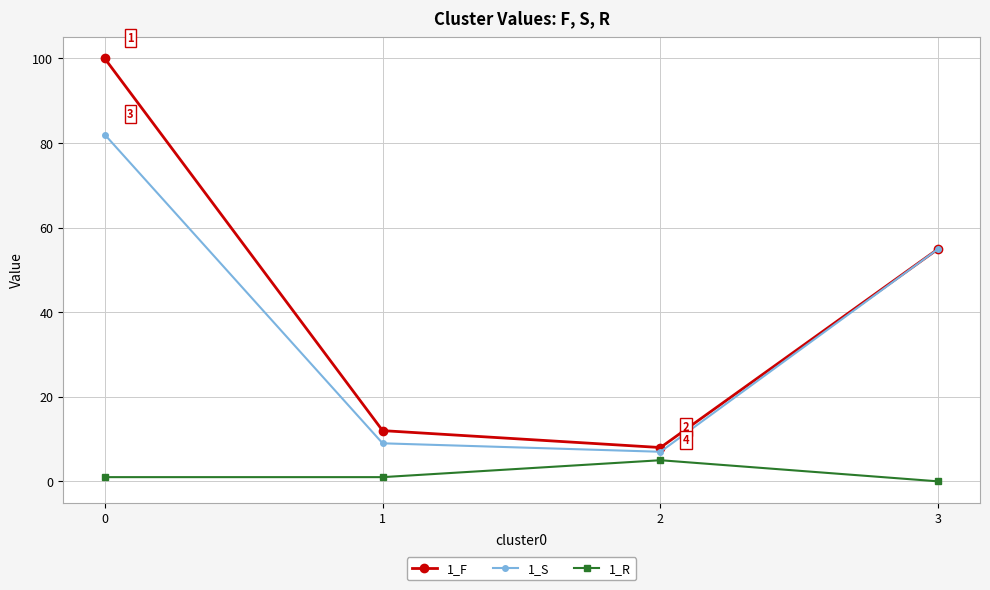

True or false: 1_R and 1_F cross at least once.

False